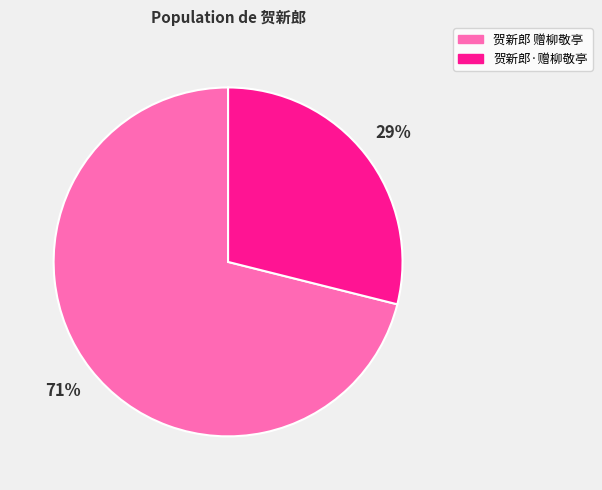

Count the number of slices in the pie.

2